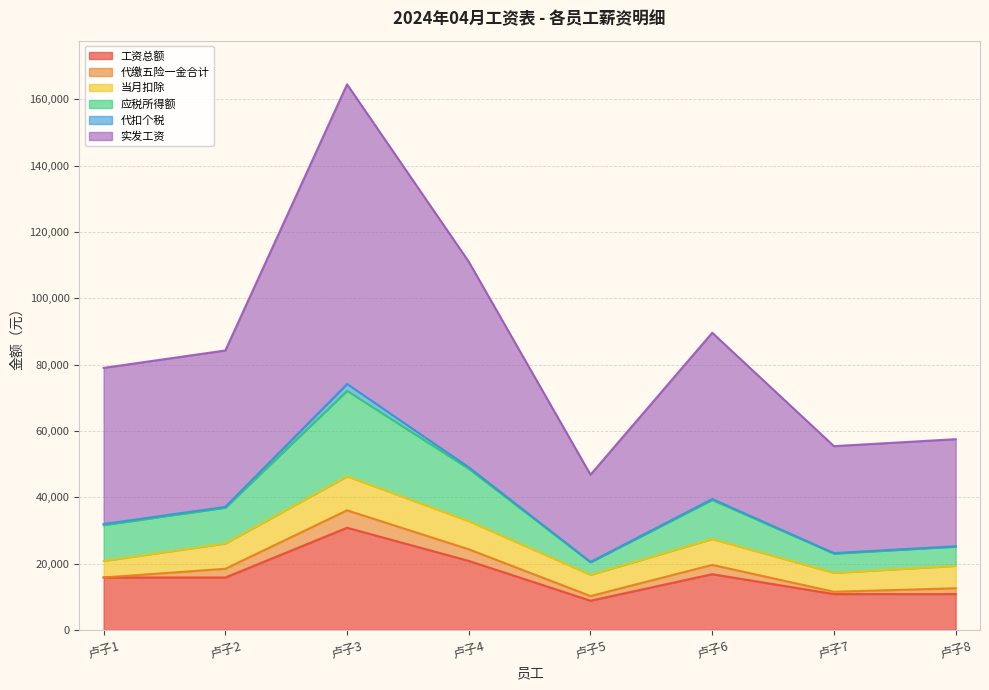

What are all the series names shown in the legend?

工资总额, 代缴五险一金合计, 当月扣除, 应税所得额, 代扣个税, 实发工资